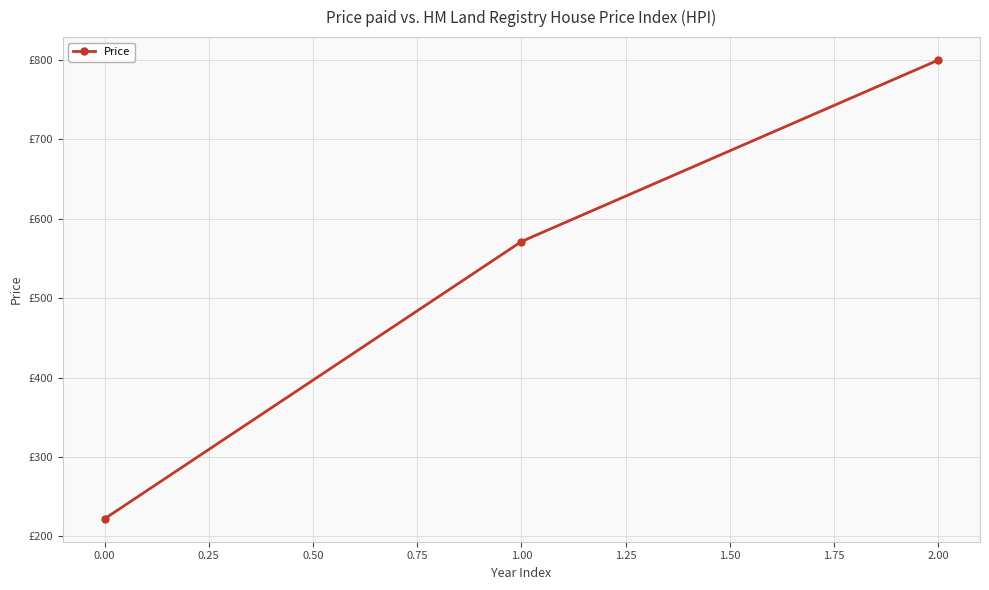

Is this an area chart (filled region under the line)?

No